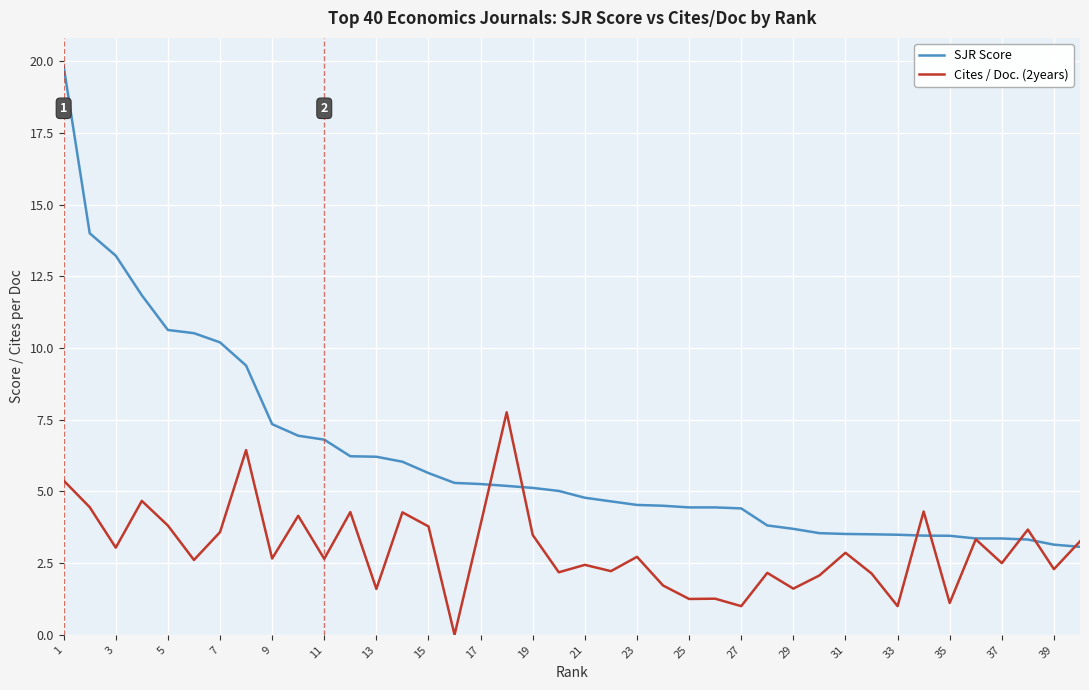

Which series has the widest spread of values?

SJR Score